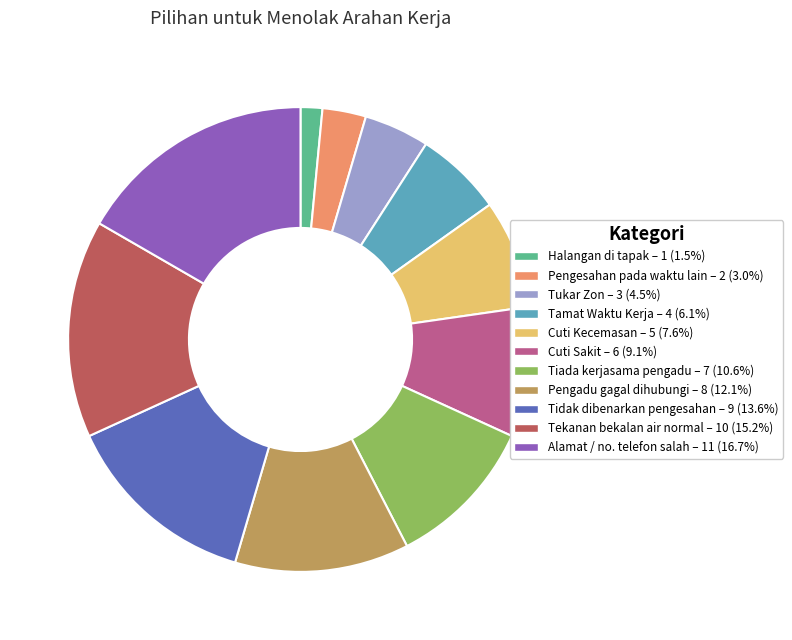

What is the ratio of the value at Halangan di tapak to the value at Pengadu gagal dihubungi?

0.1